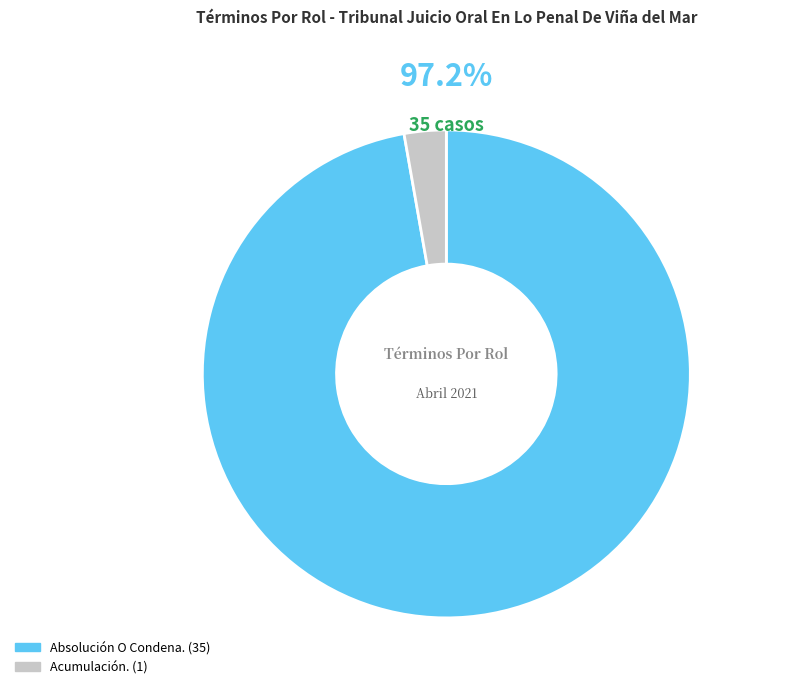

Which category has the smallest portion of the pie?

Acumulación.